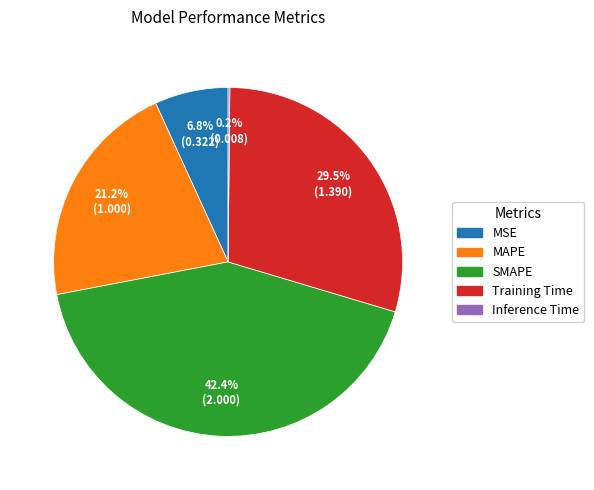

What percentage is NOT represented by MSE?

93.2%